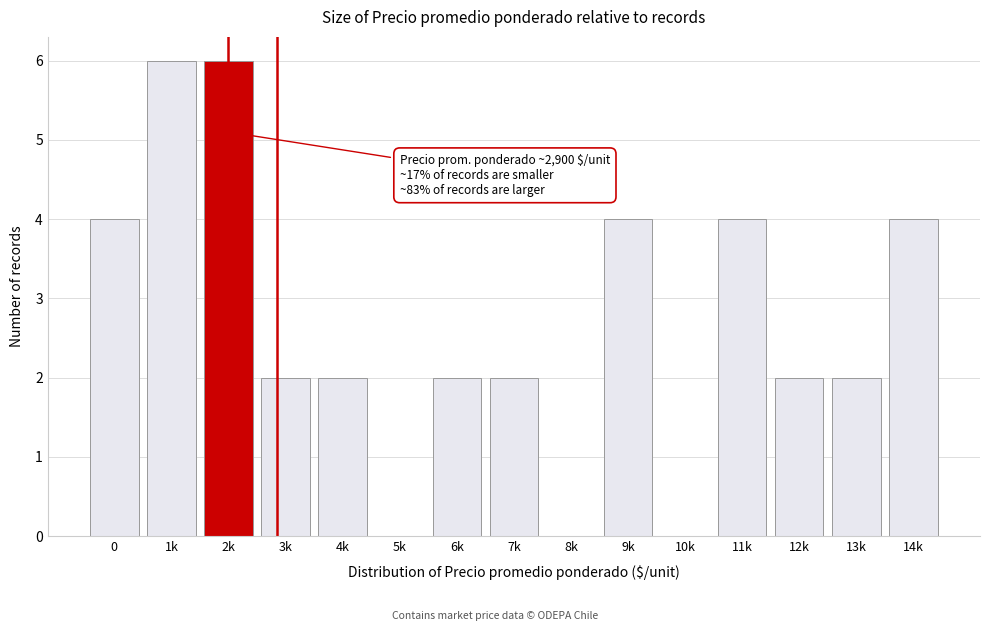

Reading right to left, transcribe all the data shown in this chart.

14k=4	13k=2	12k=2	11k=4	10k=0	9k=4	8k=0	7k=2	6k=2	5k=0	4k=2	3k=2	2k=6	1k=6	0=4